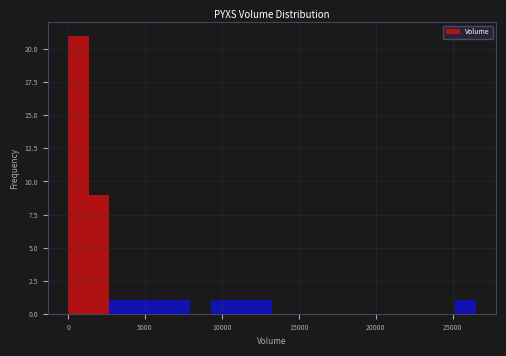

Around what value on the x-axis is the tallest bar? Give the approximate position of its centre, as read against the axis.

500